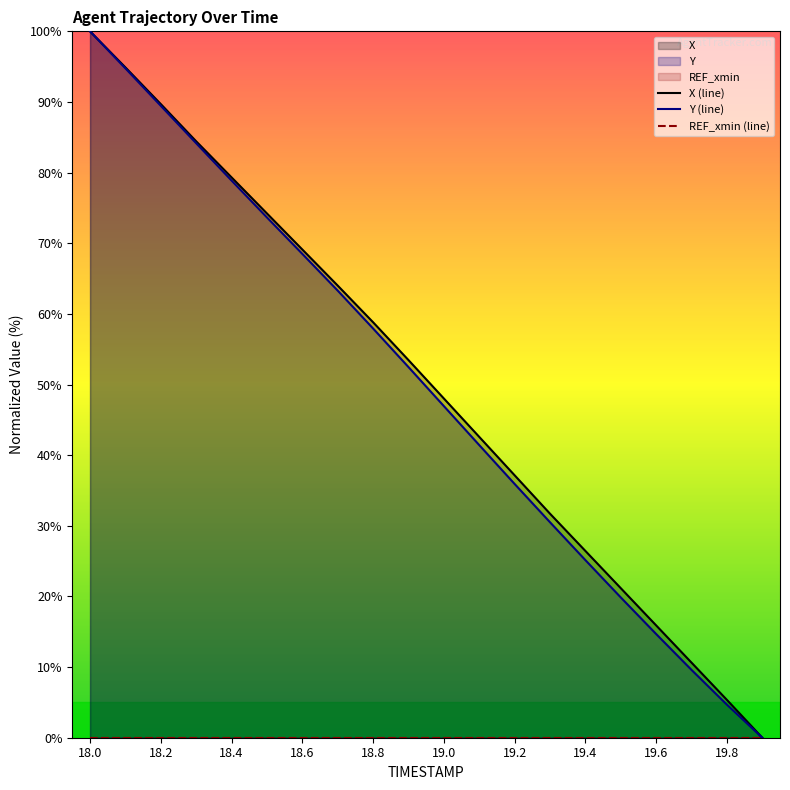

Is it true that Y (line) equals 110.8 at 18.6?

False